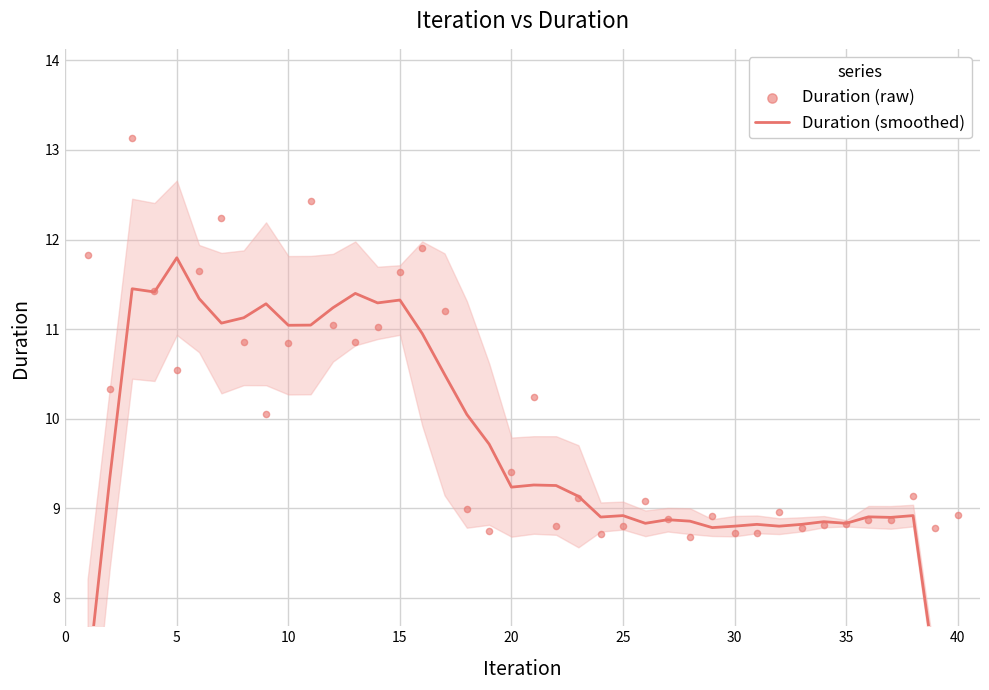

Which series has the largest total across all categories?

Duration (raw)